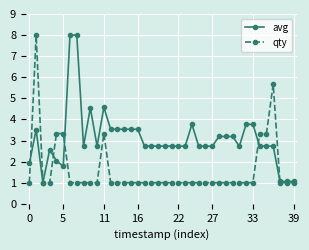

True or false: avg has more than 1 points higher than both neighbors.

True